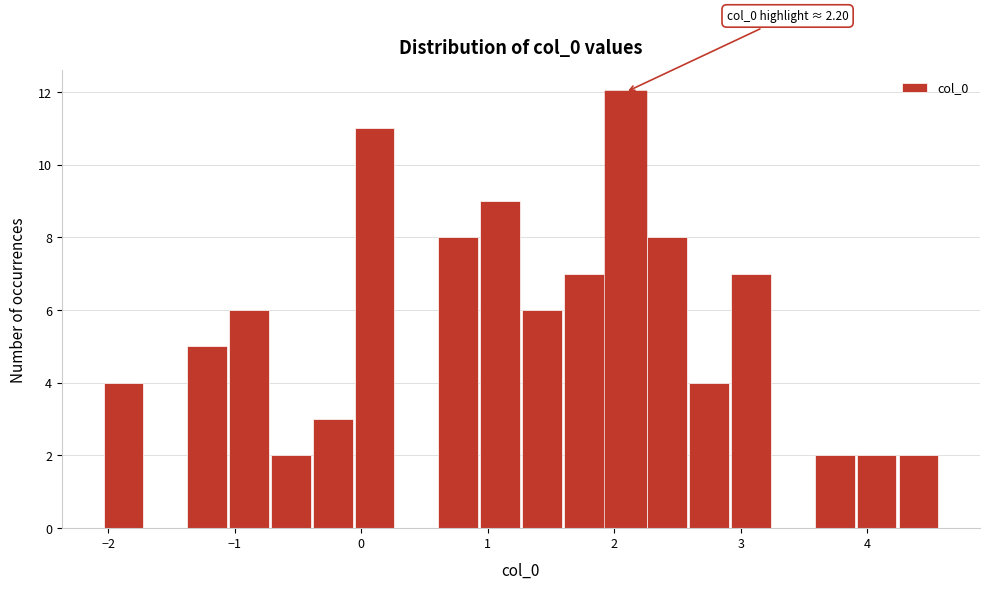

Read against the x-axis, roughly where is the centre of the tallest bar?

2.1